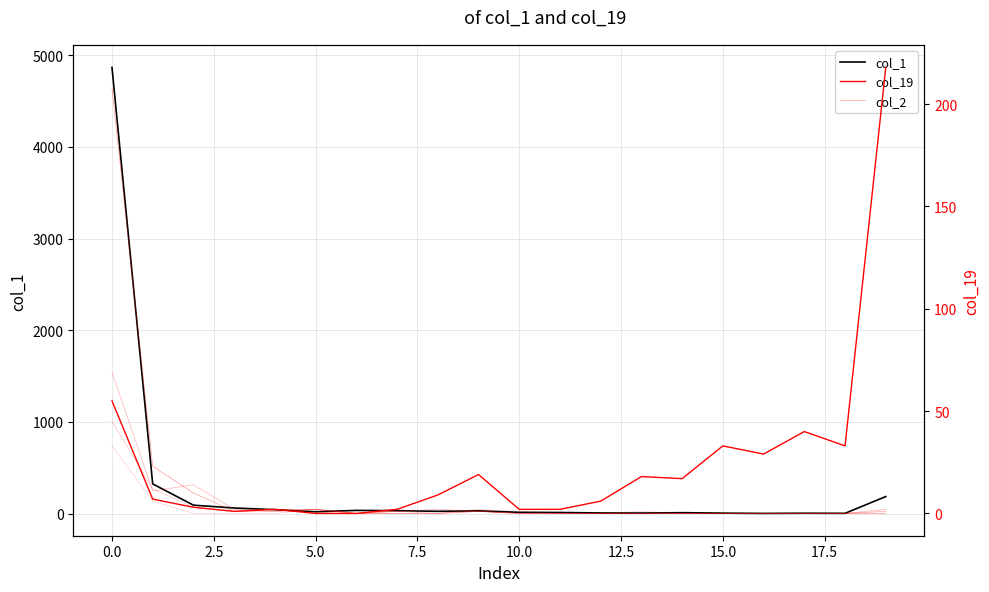

How many lines are shown in the chart?

6